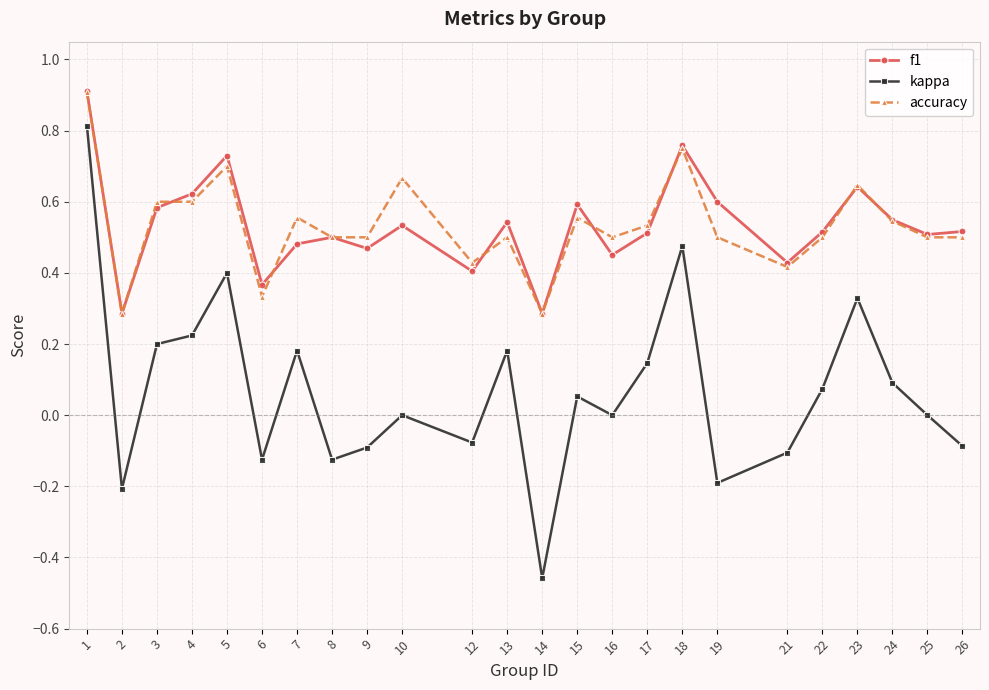

True or false: f1 has a value of 1.0 at 23.

False